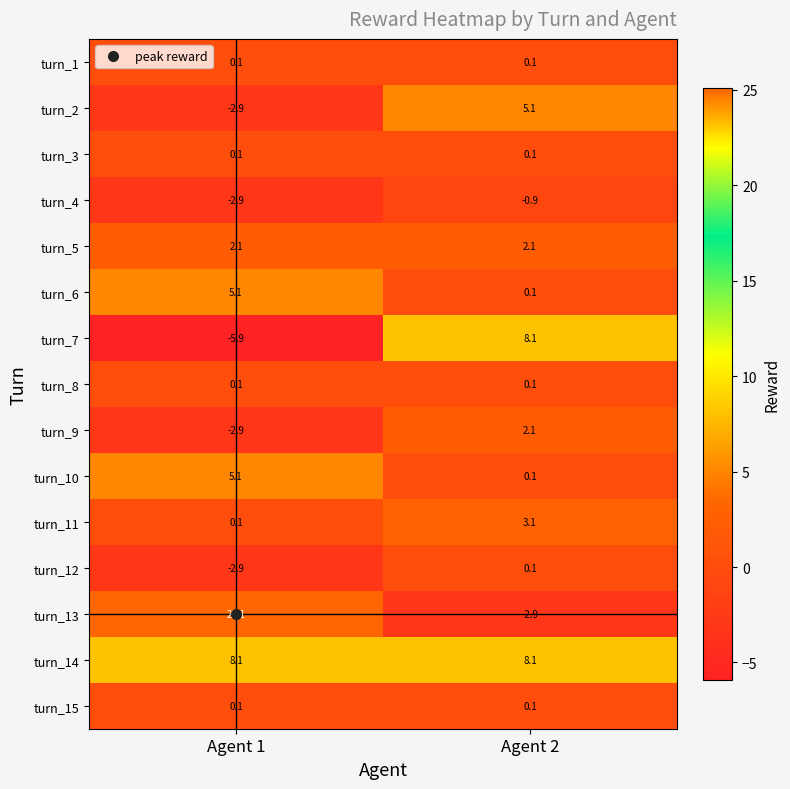

What is the average value of the turn_10 series?

2.6